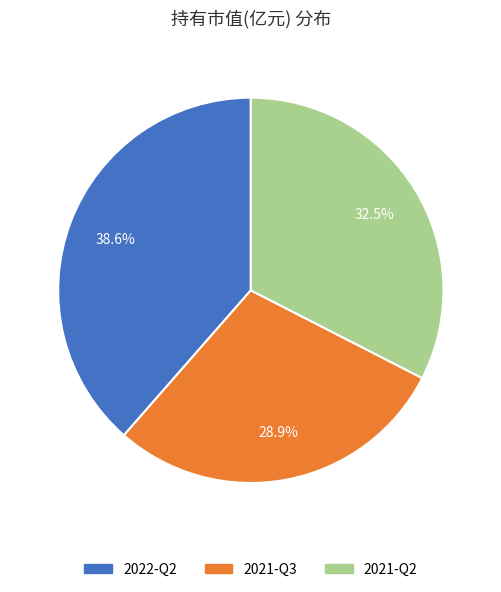

Combined, what portion of the pie is 2021-Q3 and 2021-Q2?

61.4%